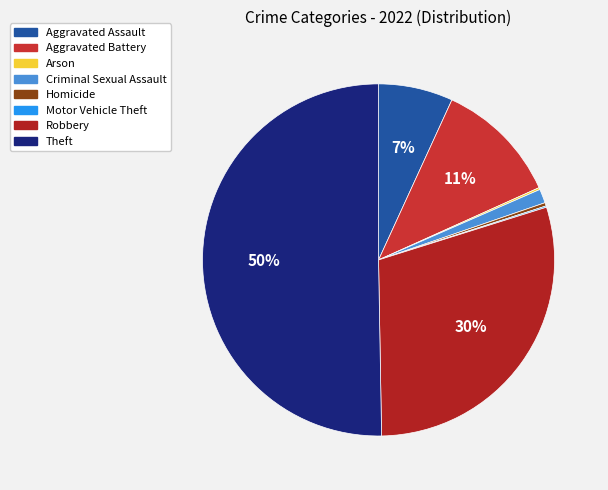

To the nearest percent, what is the difference between the Criminal Sexual Assault and Robbery slice percentages?

28%